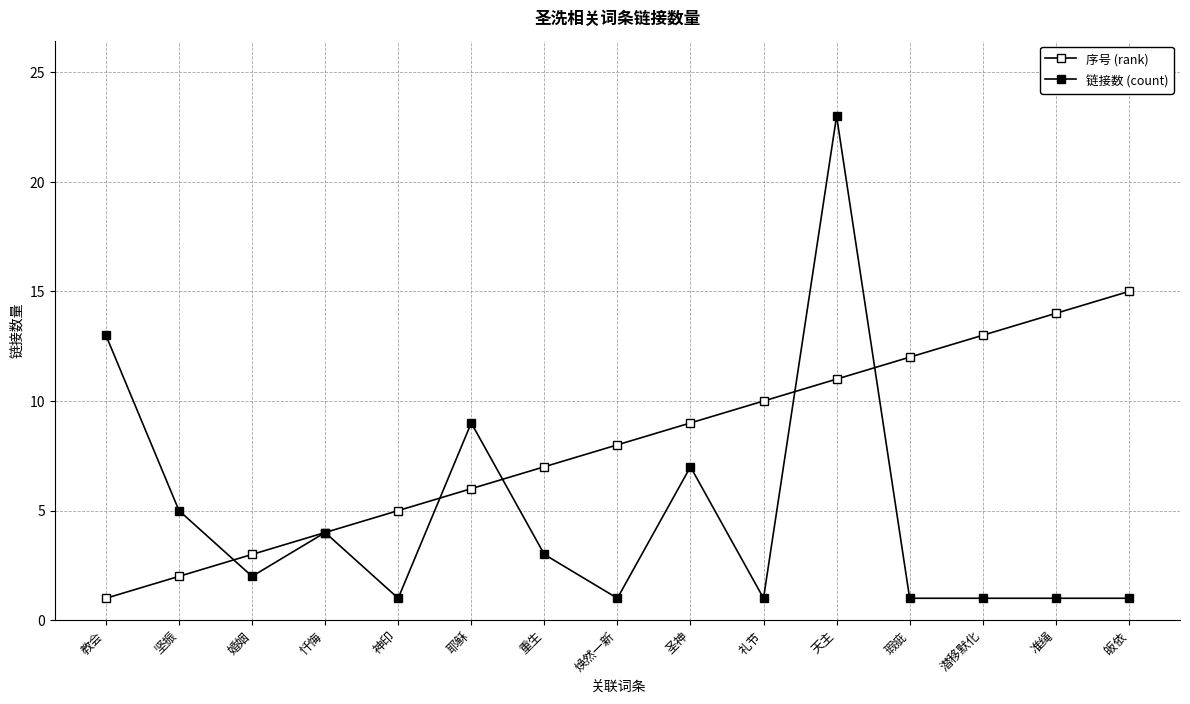

What is the sum of the 序号 (rank) values at 教会 and 婚姻?

4